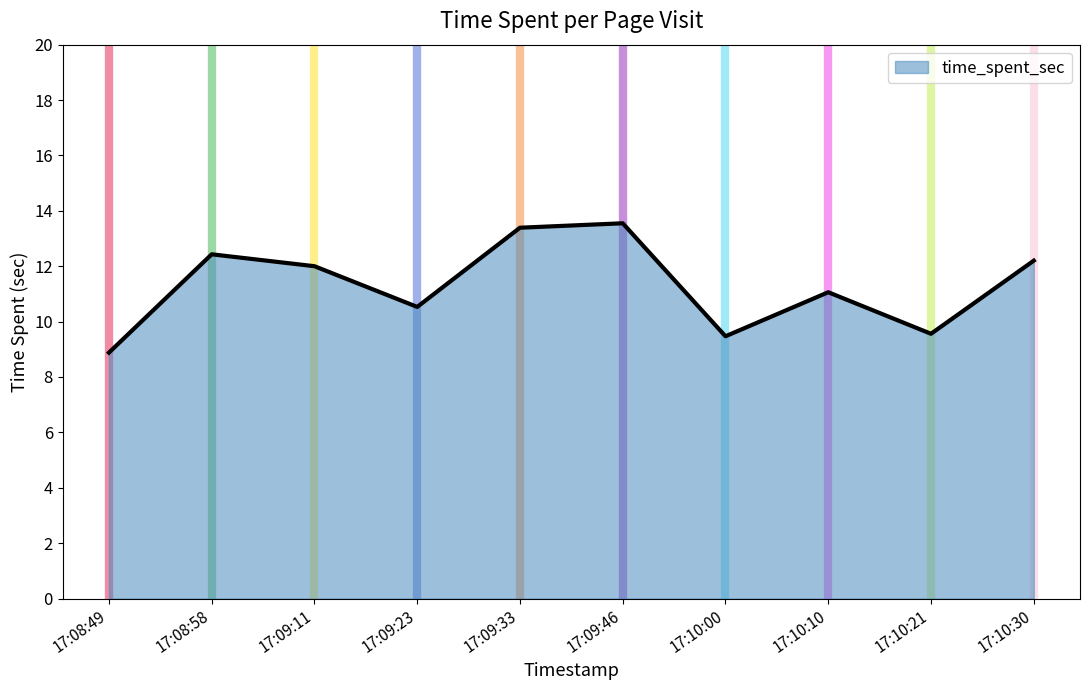

At which category does the data reach its first local valley?

17:09:23